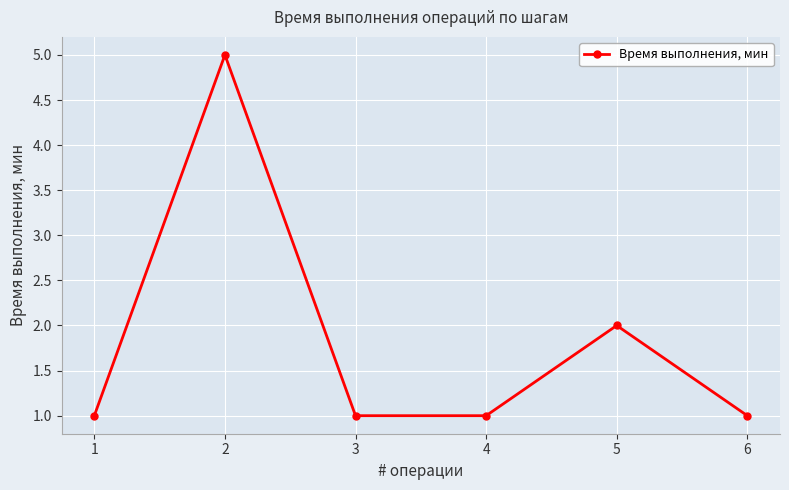

True or false: the data has more than 2 interior local peaks.

False